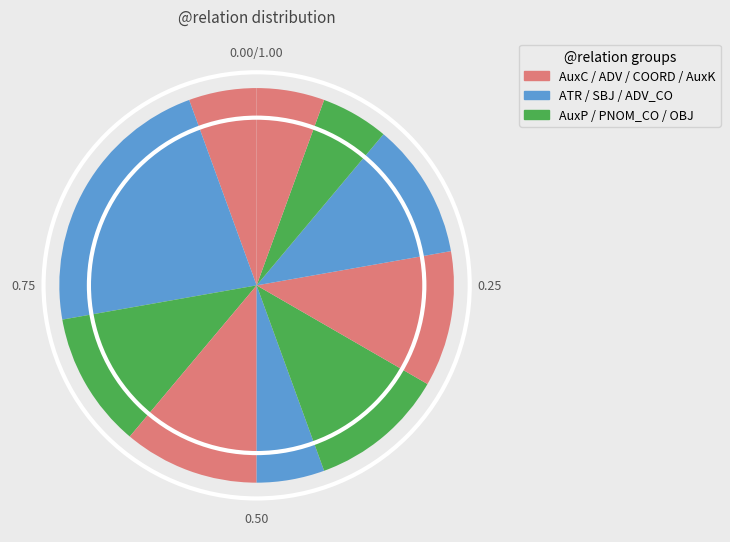

Count the number of slices in the pie.

10